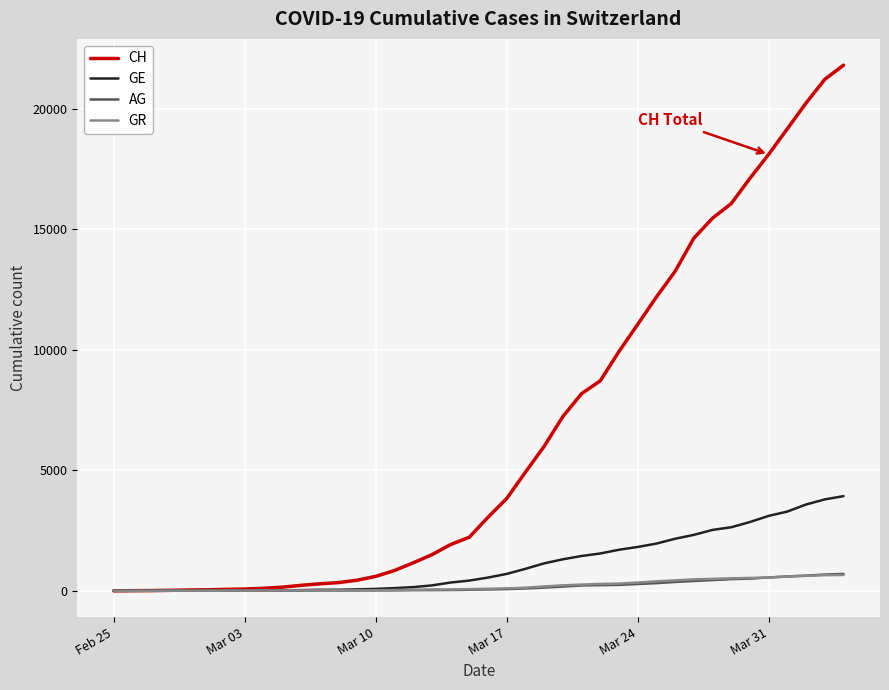

What is the maximum value for GE?

3928